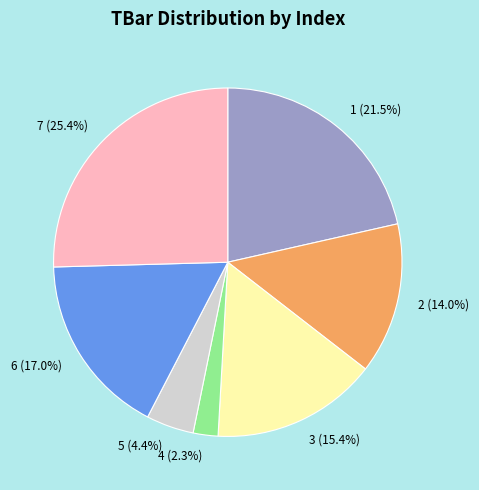

Is there any slice that represents more than half of the pie?

No